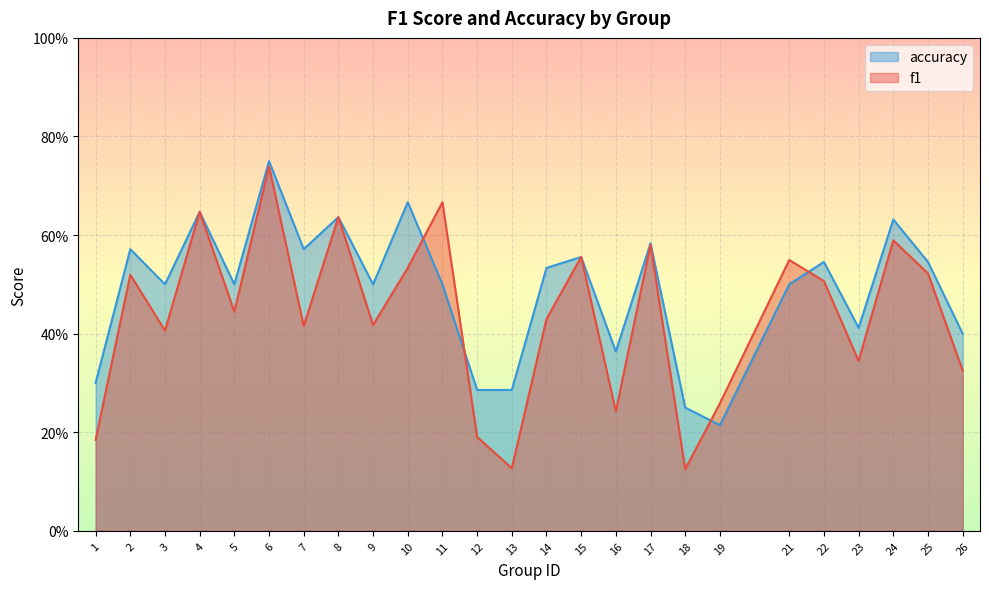

Where is f1 nearest to the value 0?

18